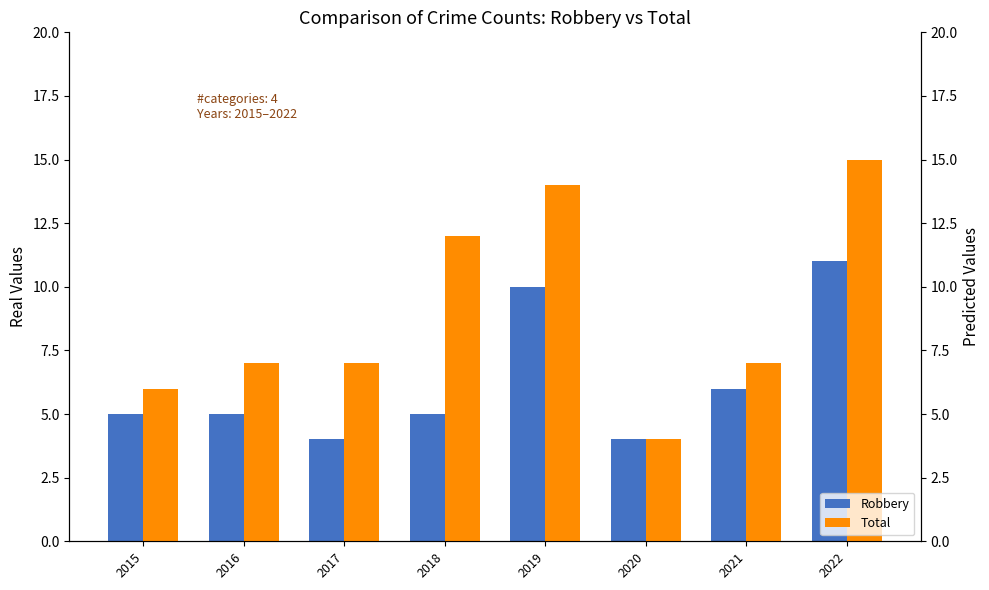

Which series changed the most between 2016 and 2017?

Robbery